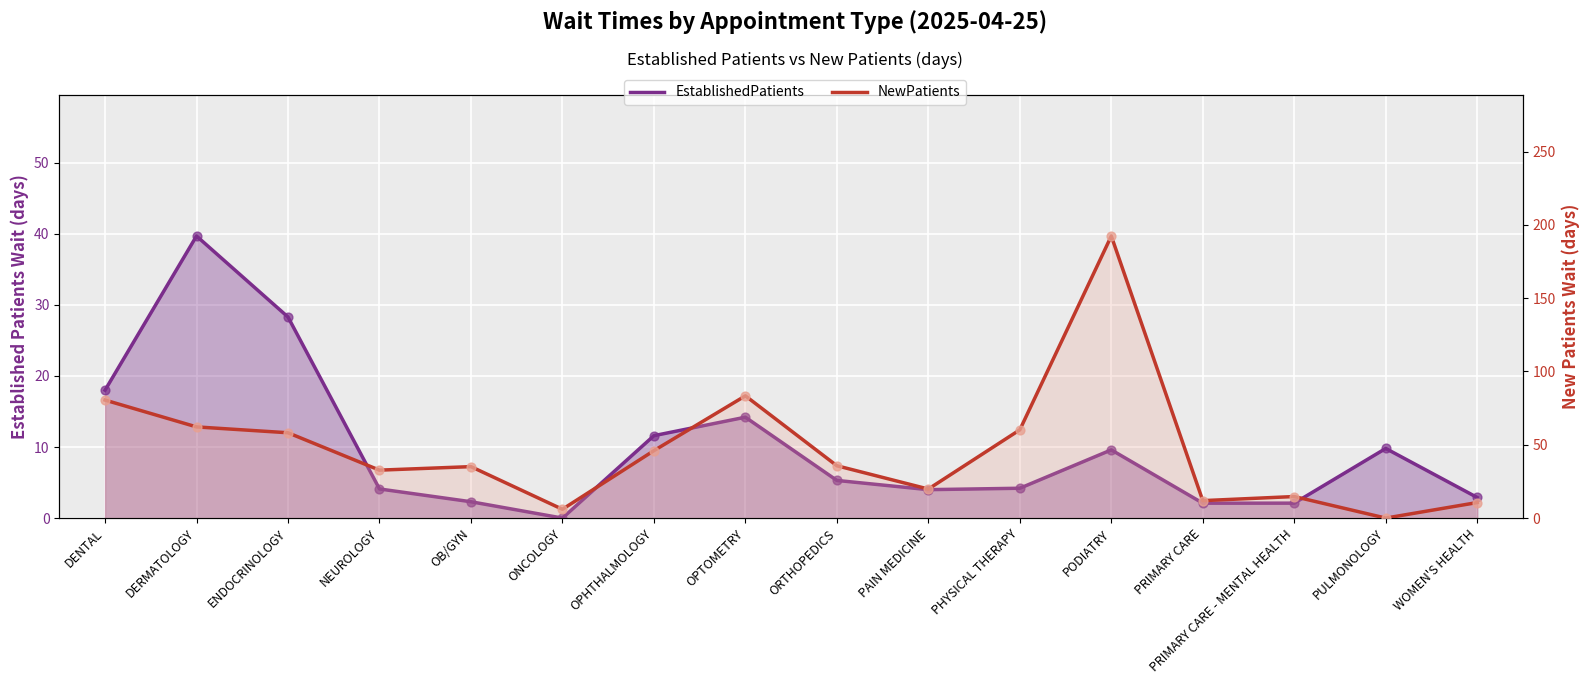

What is the total value across all series at PULMONOLOGY?

9.8